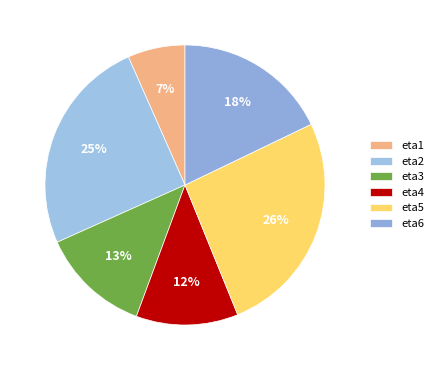

To the nearest percent, what is the difference between the eta2 and eta5 slice percentages?

1%